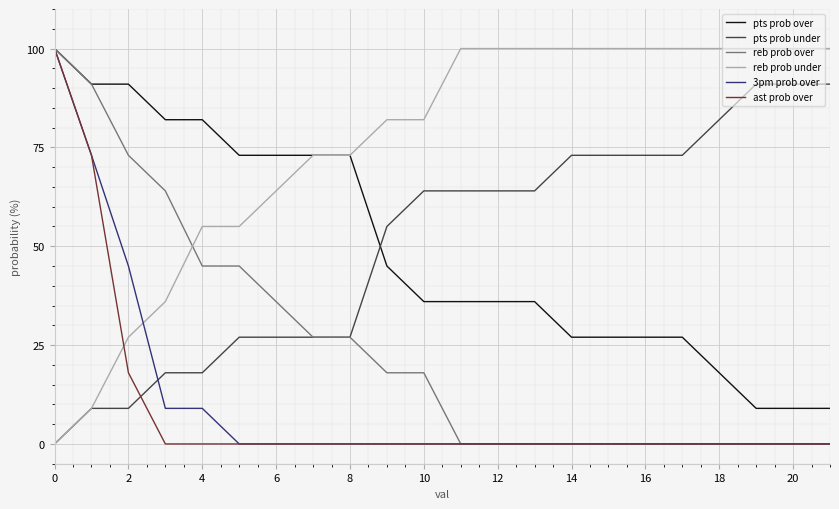

What is the greatest value displayed?

100